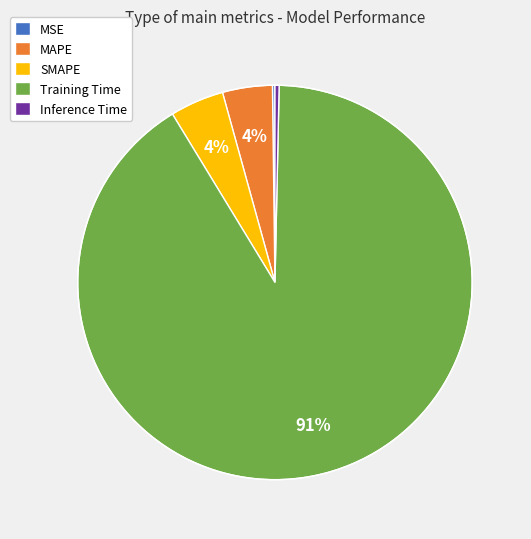

Which slice is the largest?

Training Time